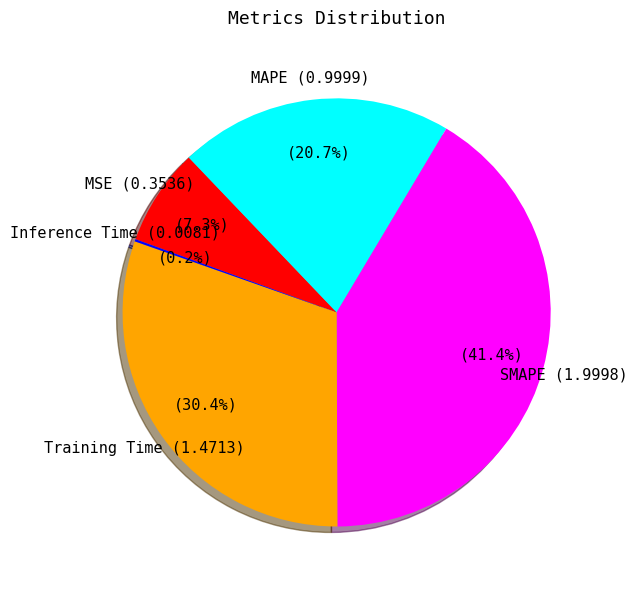

Is there any slice that represents more than half of the pie?

No